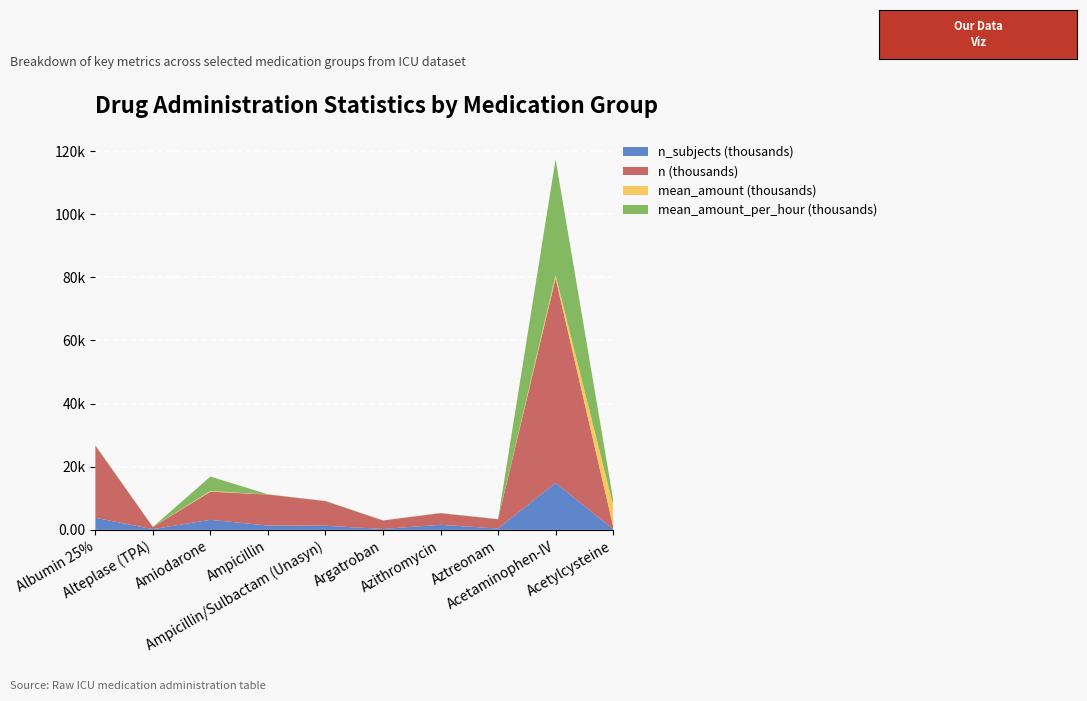

Reading left to right, extract all data points from this chart.

n_subjects: 3824.0	231.0	3189.0	1374.0	1312.0	290.0	1608.0	432.0	14869.0	228.0
n: 22819.0	678.0	8917.0	9822.0	7795.0	2690.0	3672.0	2928.0	64828.0	953.0
mean_amount: 72.0	14.8	239.0	1.0	1.0	54.5	1.3	1.0	985.4	6760.5
mean_amount_per_hour: 149.5	7.8	4553.2	60.6	60.1	8.7	76.3	60.0	36702.8	1764.3